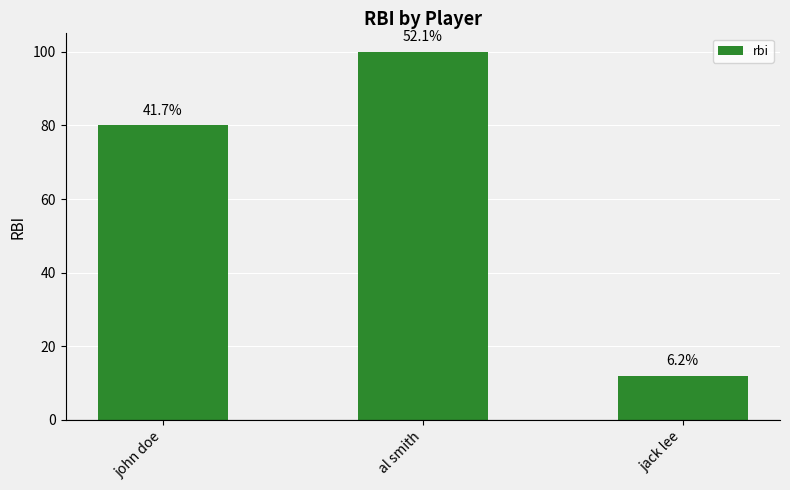

How many bars are there in total?

3